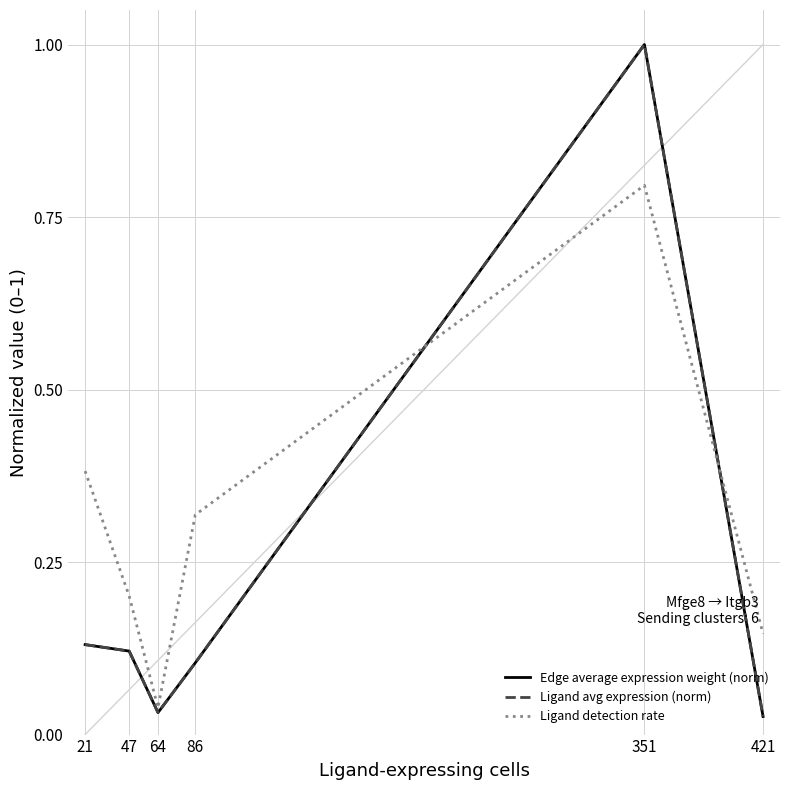

Is this an area chart (filled region under the line)?

No